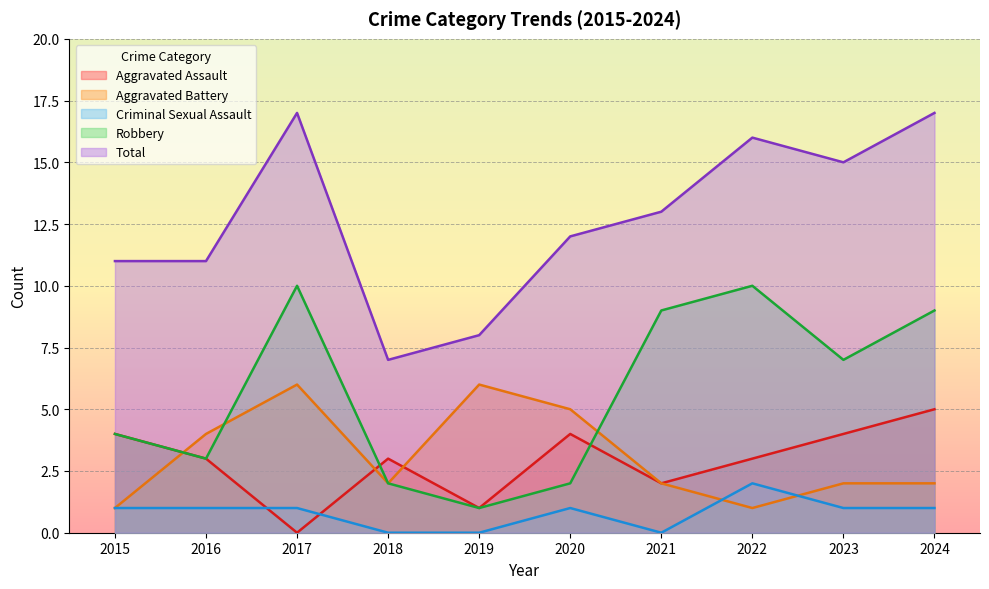

At 2024, list the series in order from smallest to largest.

Criminal Sexual Assault, Aggravated Battery, Aggravated Assault, Robbery, Total